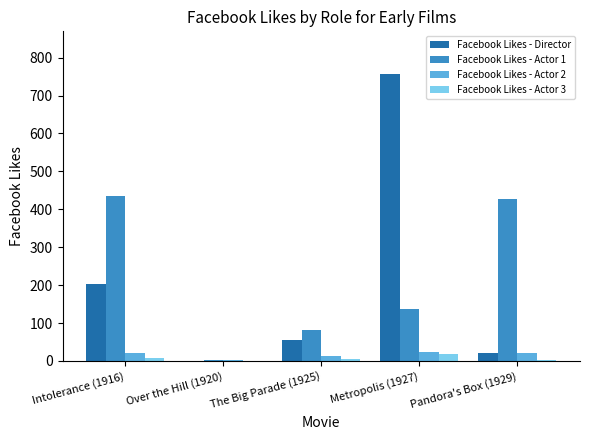

At which category is the sum across all series the highest?

Metropolis (1927)